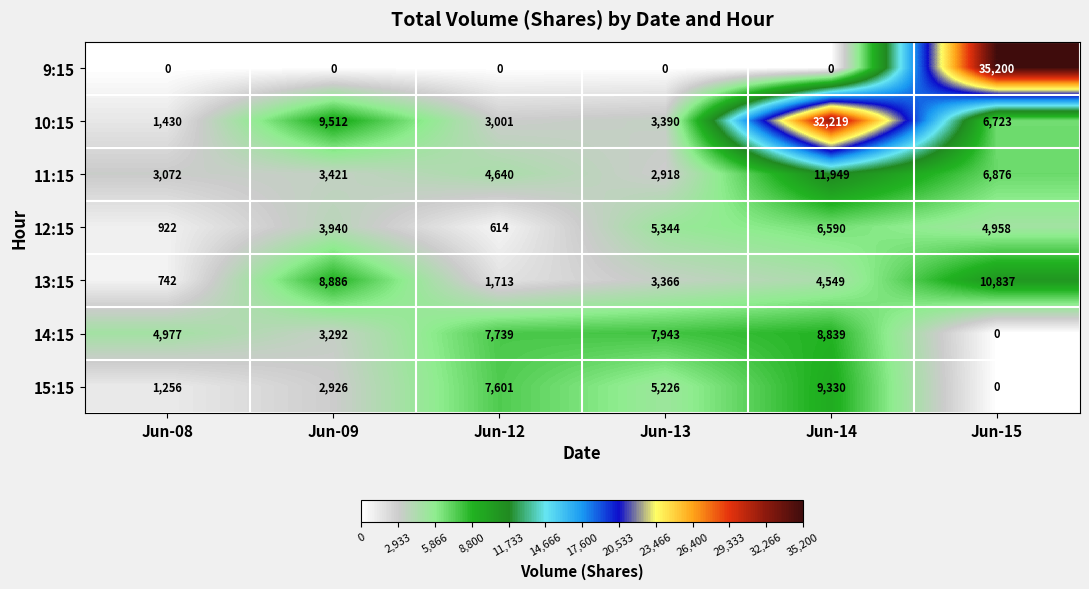

Which series has the largest range (max minus min)?

9:15